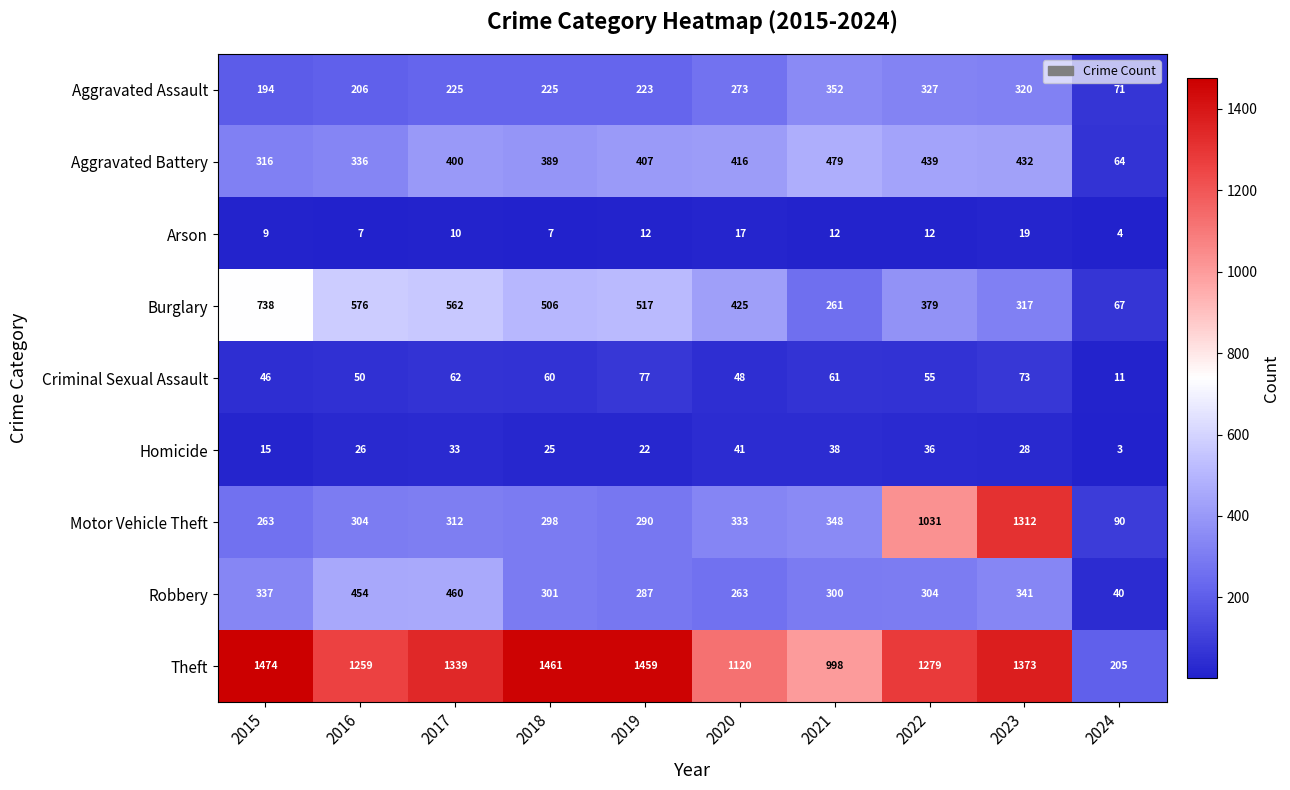

At how many categories does at least one series exceed 1060?

8